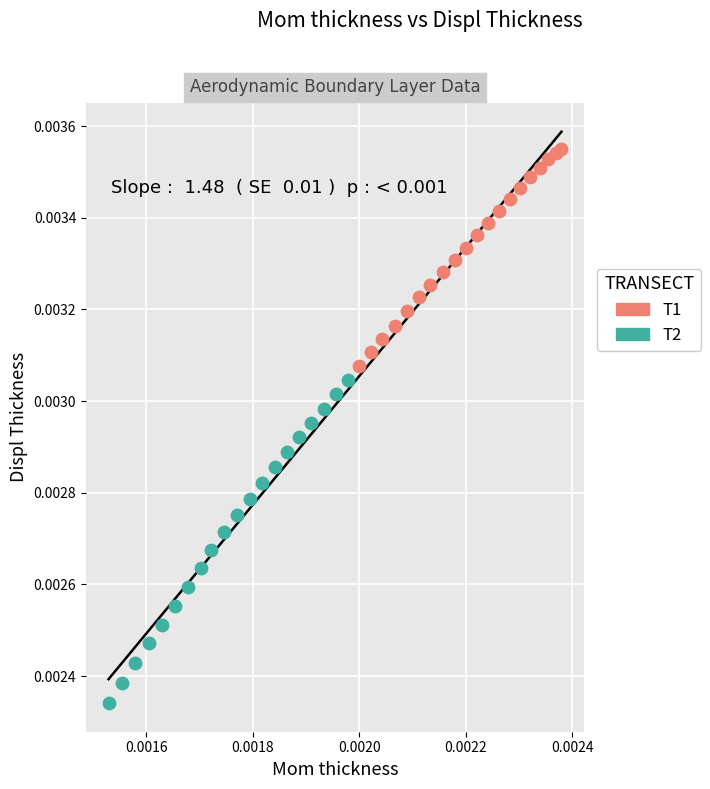

Which series contains the lowest Y value?

T2